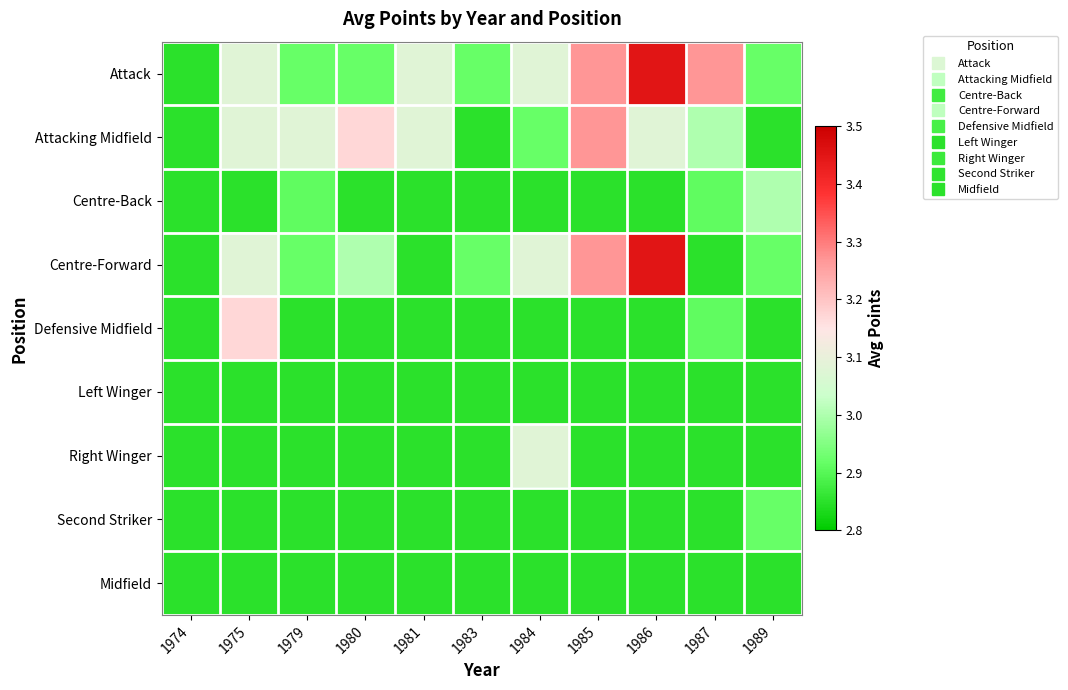

What is the total value across all series at 1980?

26.2